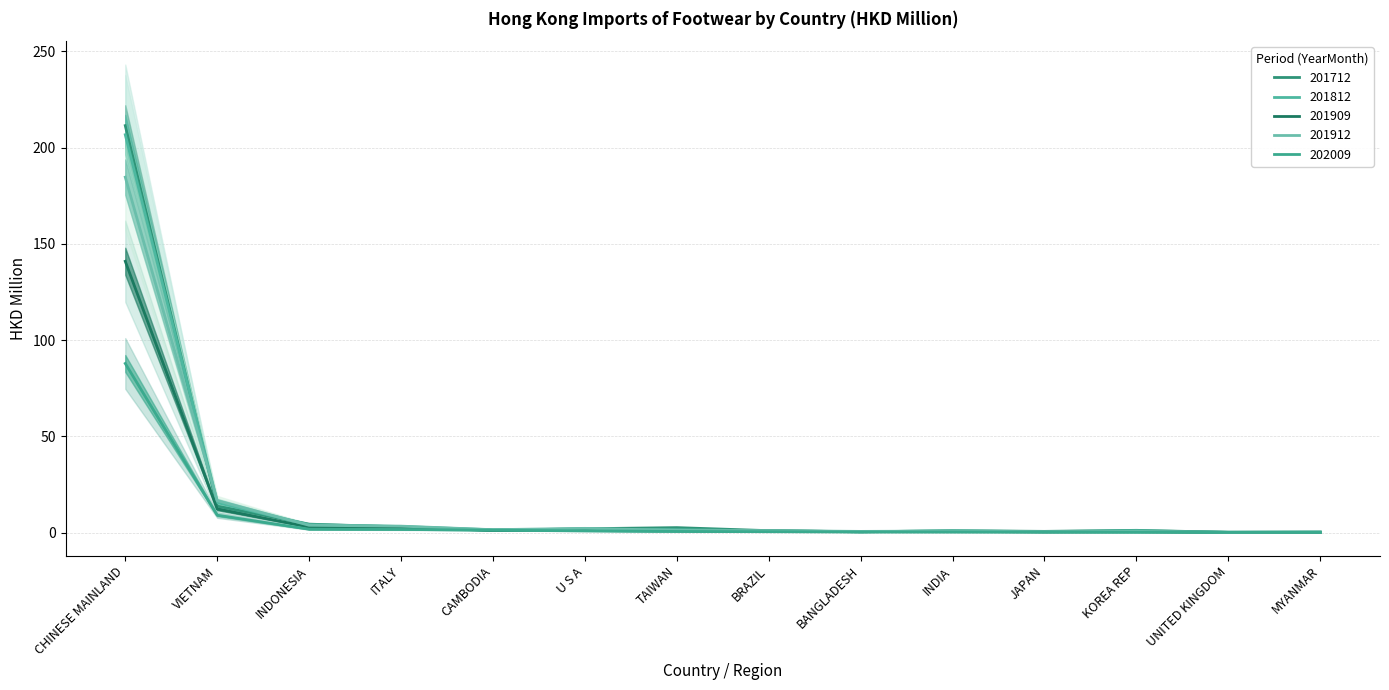

What are all the series names shown in the legend?

201712 (HKD M), 201812 (HKD M), 201909 (HKD M), 201912 (HKD M), 202009 (HKD M)